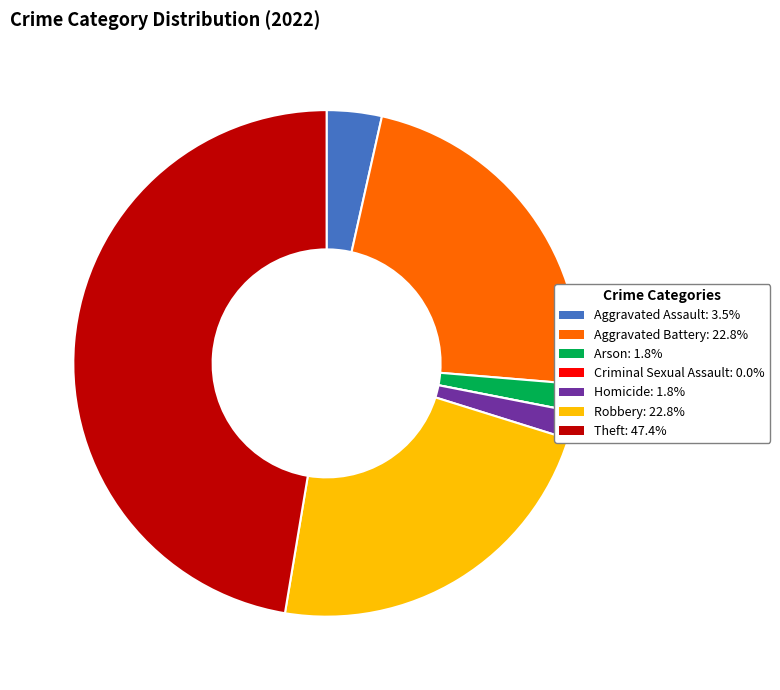

Is it true that Theft is 47% of the pie?

True